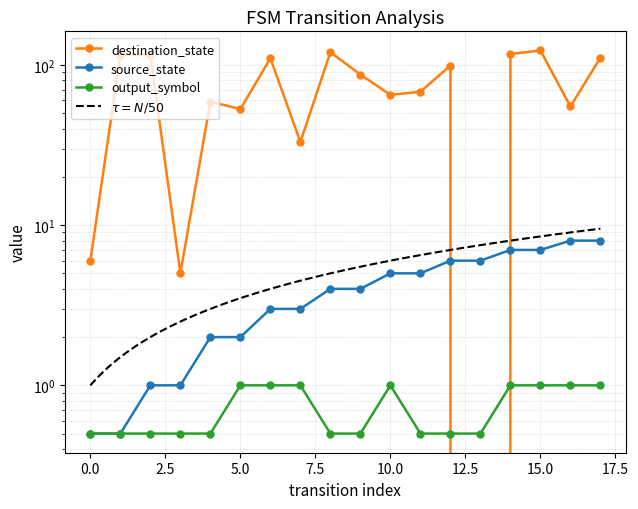

What is the approximate value of destination_state at 5?

53.0